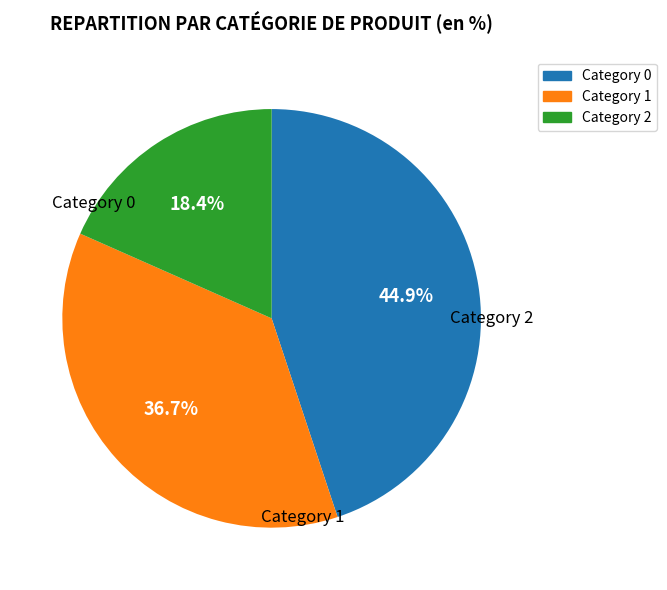

Is there any slice that represents more than half of the pie?

No